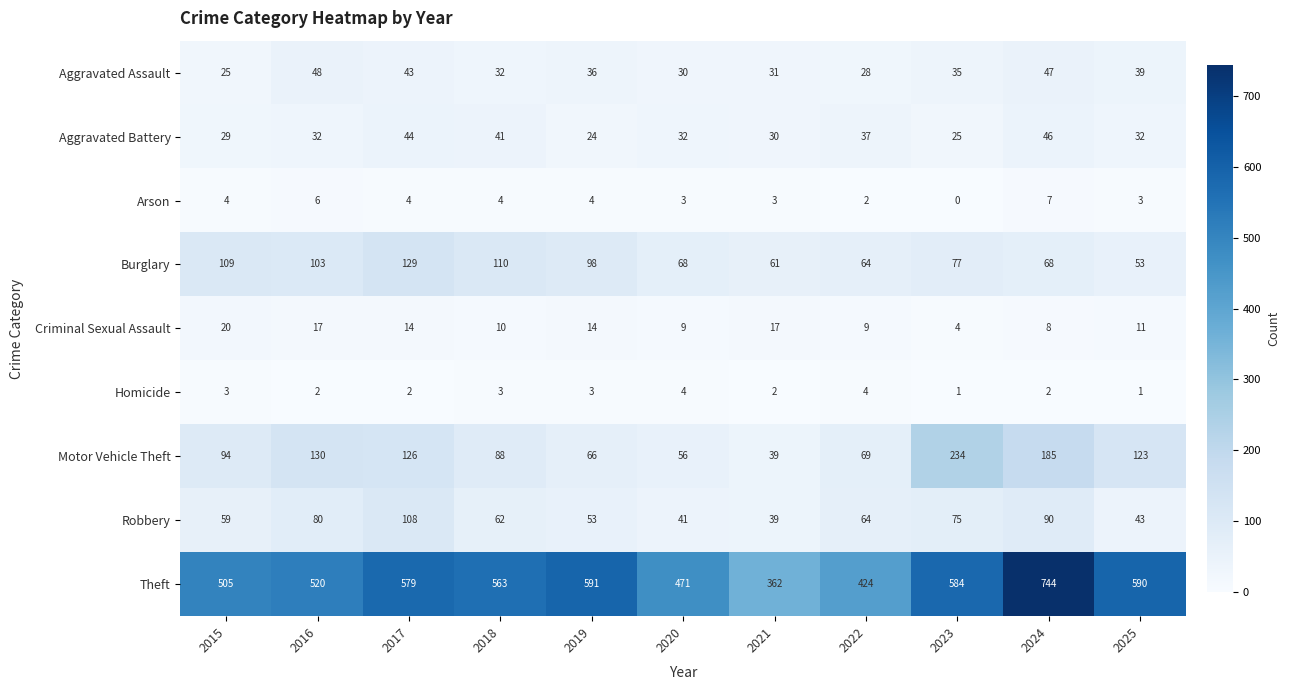

Rank the series at 2017 from highest to lowest value.

Theft, Burglary, Motor Vehicle Theft, Robbery, Aggravated Battery, Aggravated Assault, Criminal Sexual Assault, Arson, Homicide